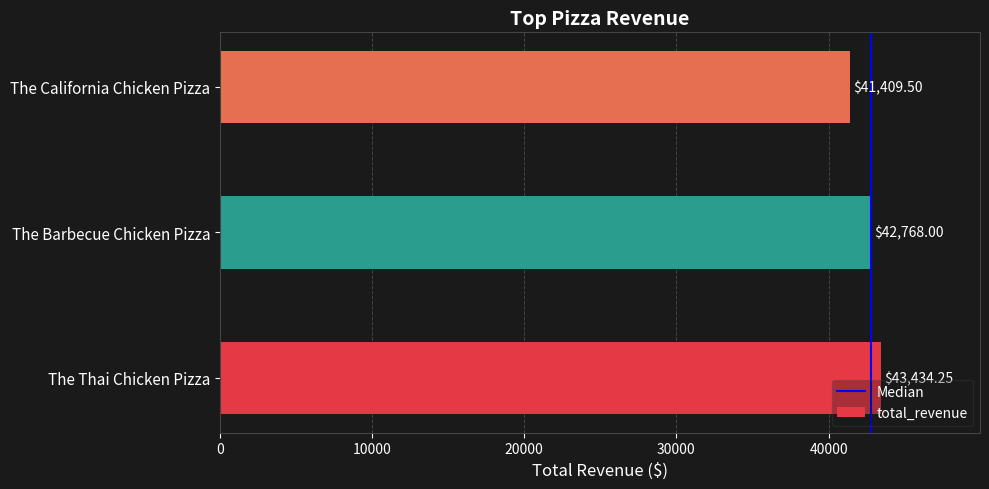

List the labels in order of value, largest first.

The Thai Chicken Pizza, The Barbecue Chicken Pizza, The California Chicken Pizza